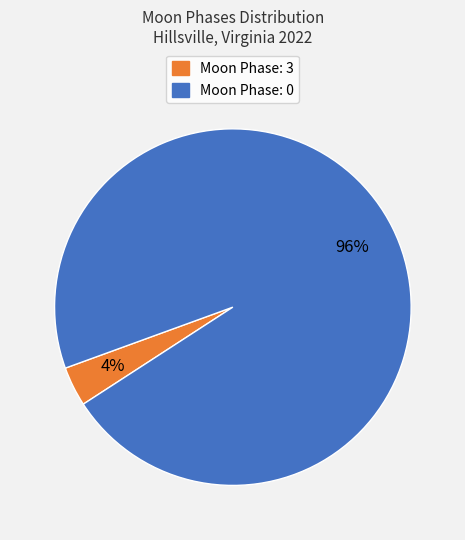

How many slices are in this pie chart?

2